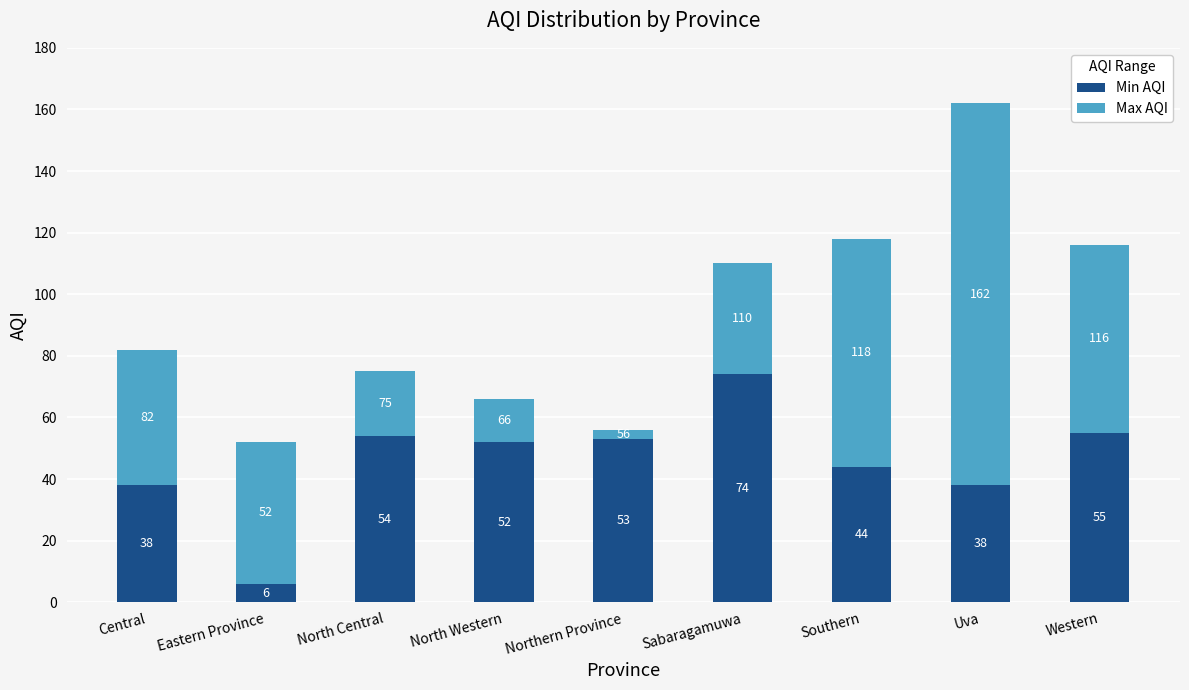

How many values in the Min AQI series are below 52?

4